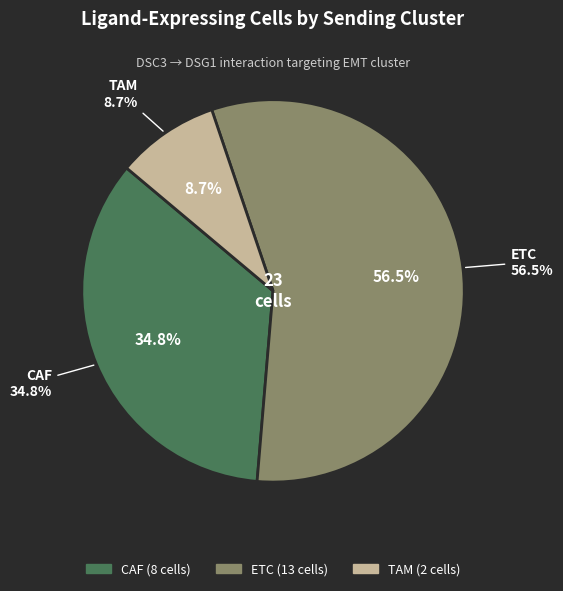

What is the change in value from CAF to TAM?

-6